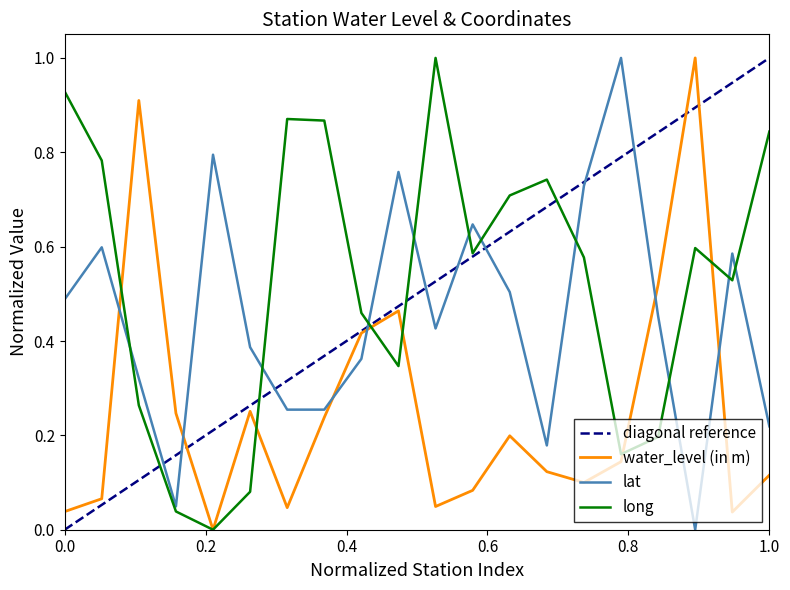

True or false: long has more than 0 points higher than both neighbors.

True